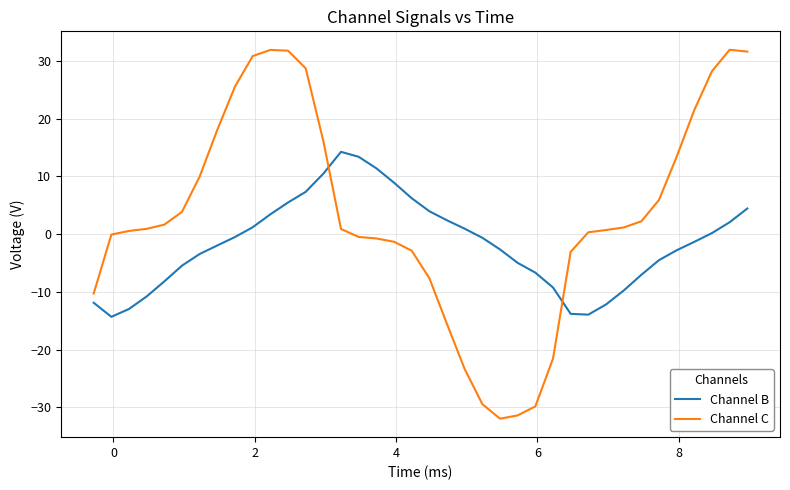

How many intersections are there between Channel C and Channel B?

2